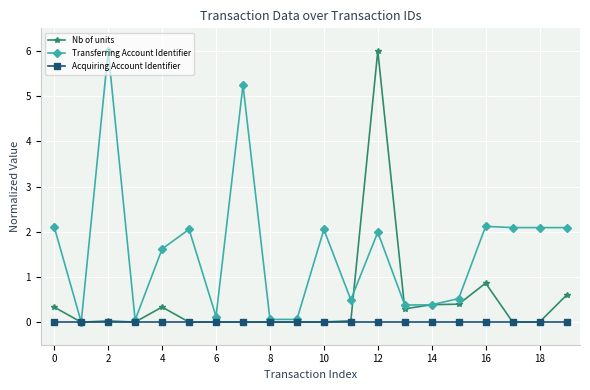

What is the highest value of the Nb of units series?

6.0